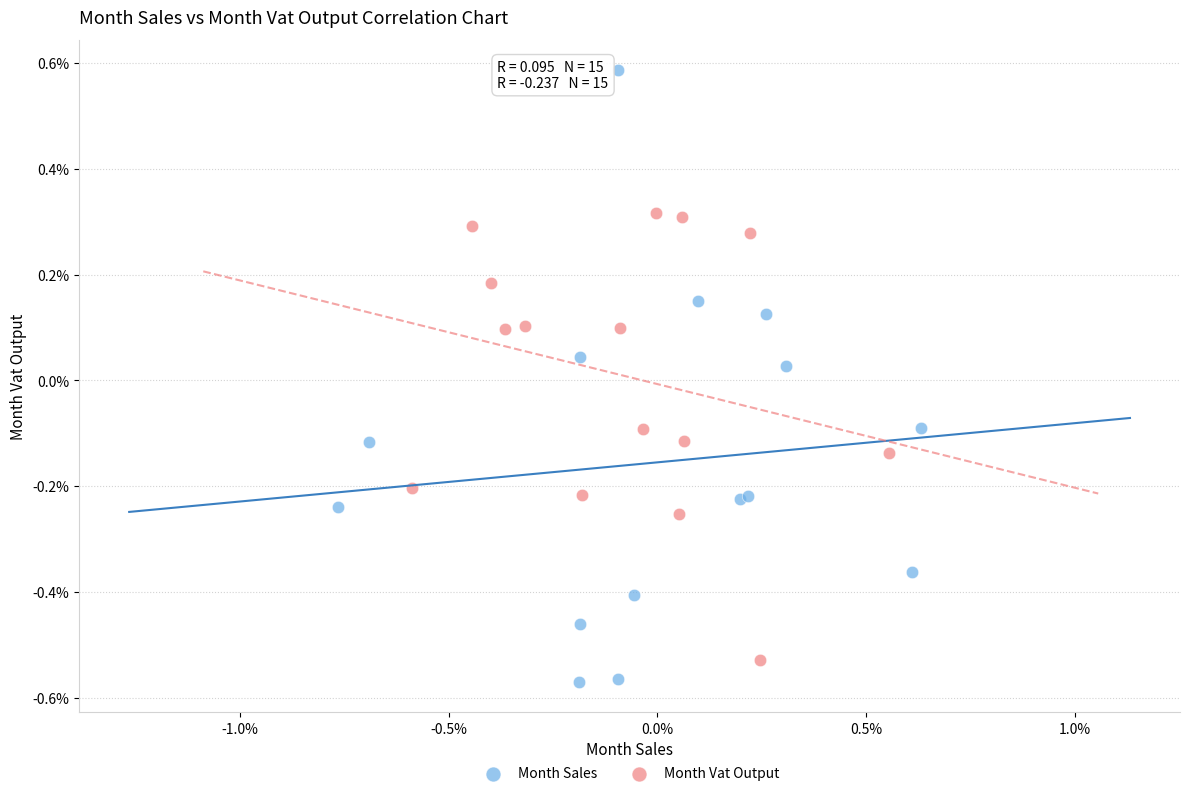

Which series contains the highest Y value?

Month Sales